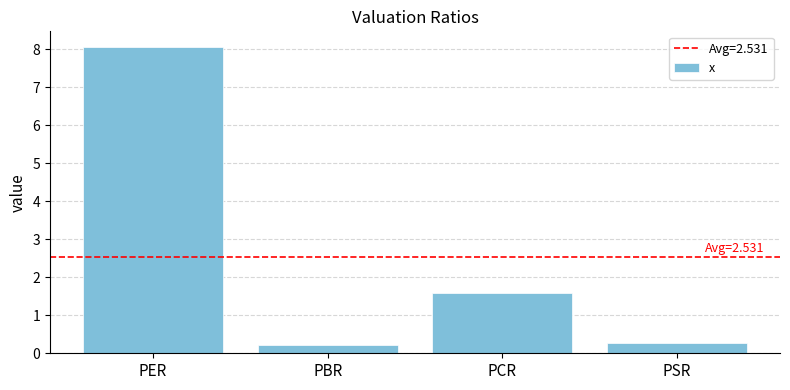

Where is the data nearest to the value 4?

PCR